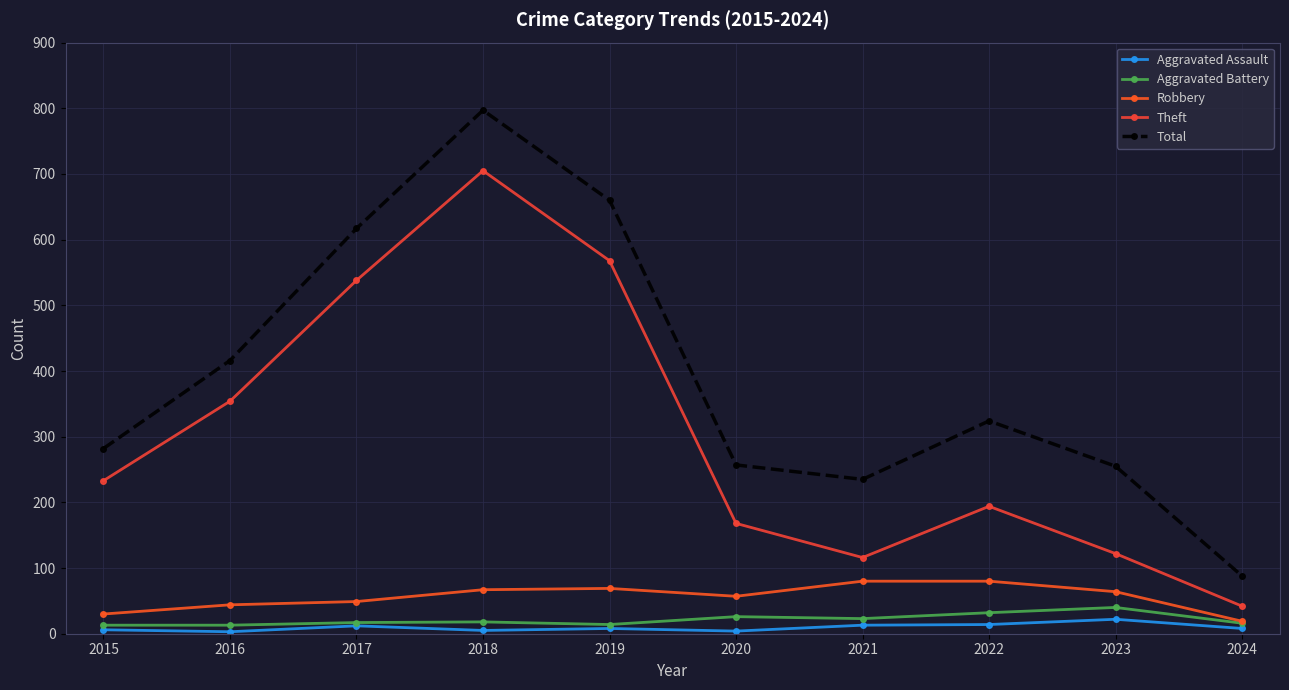

Reading left to right, what are all the values shown in this chart?

Aggravated Assault: 6	3	12	5	8	4	13	14	22	8
Aggravated Battery: 13	13	17	18	14	26	23	32	40	16
Robbery: 30	44	49	67	69	57	80	80	64	19
Theft: 233	354	538	705	568	168	116	194	122	42
Total: 282	416	617	797	660	257	235	324	255	88